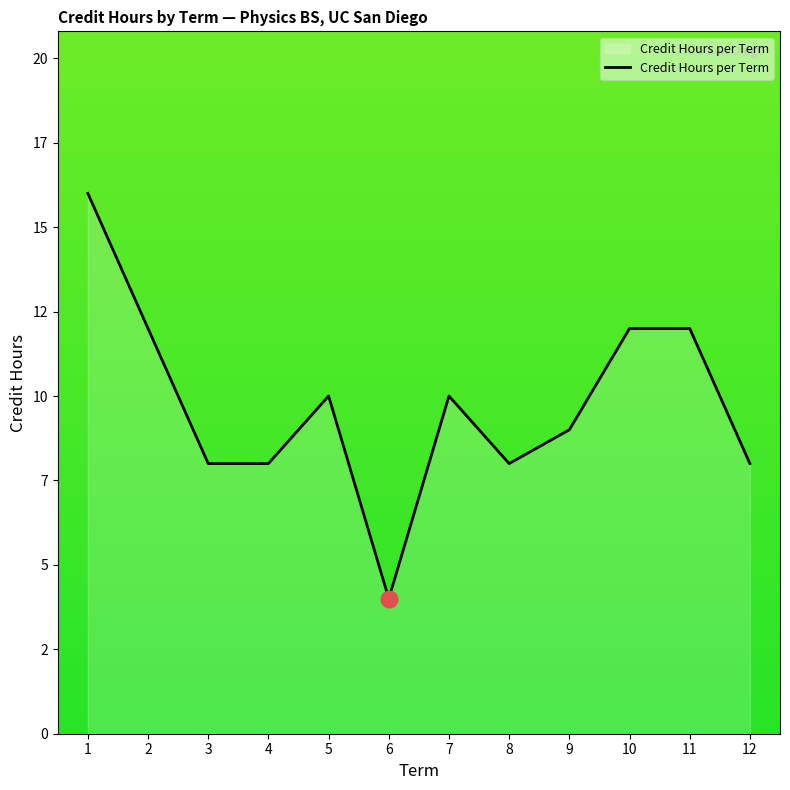

Does the chart have visible grid lines?

No